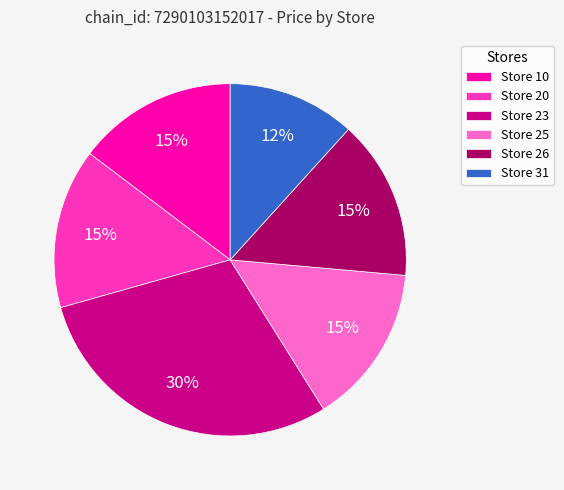

What percentage is the Store 20 slice, to the nearest percent?

15%